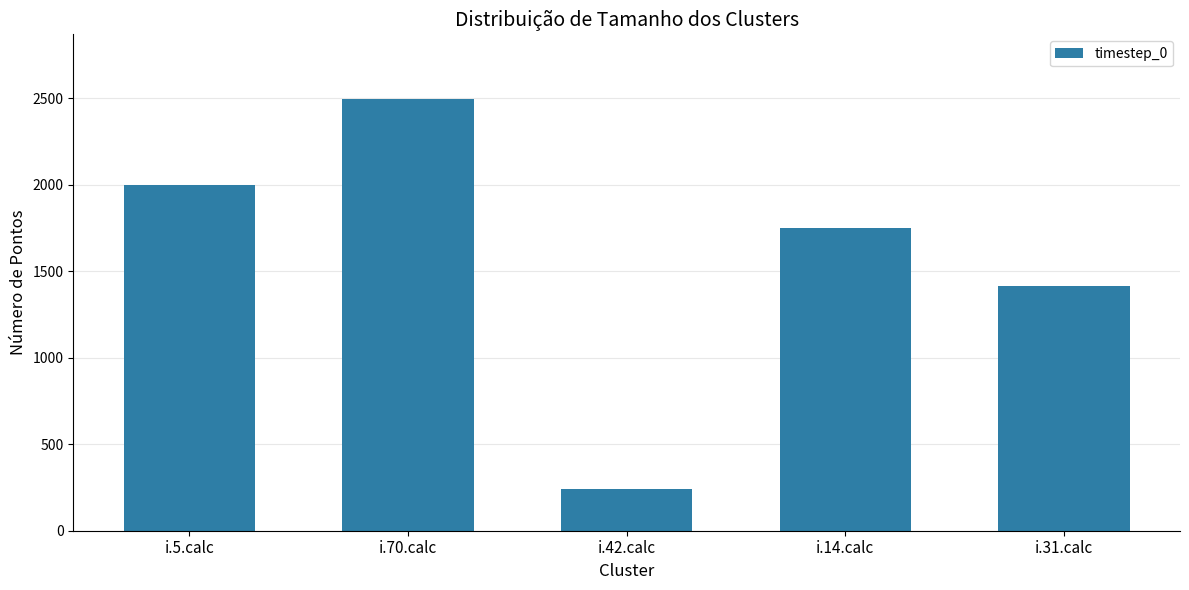

What is the label of the 2nd bar from the left?

i.70.calc